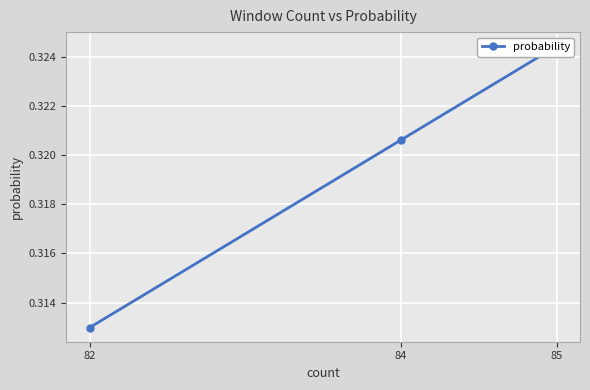

Where is the data nearest to the value 0?

82